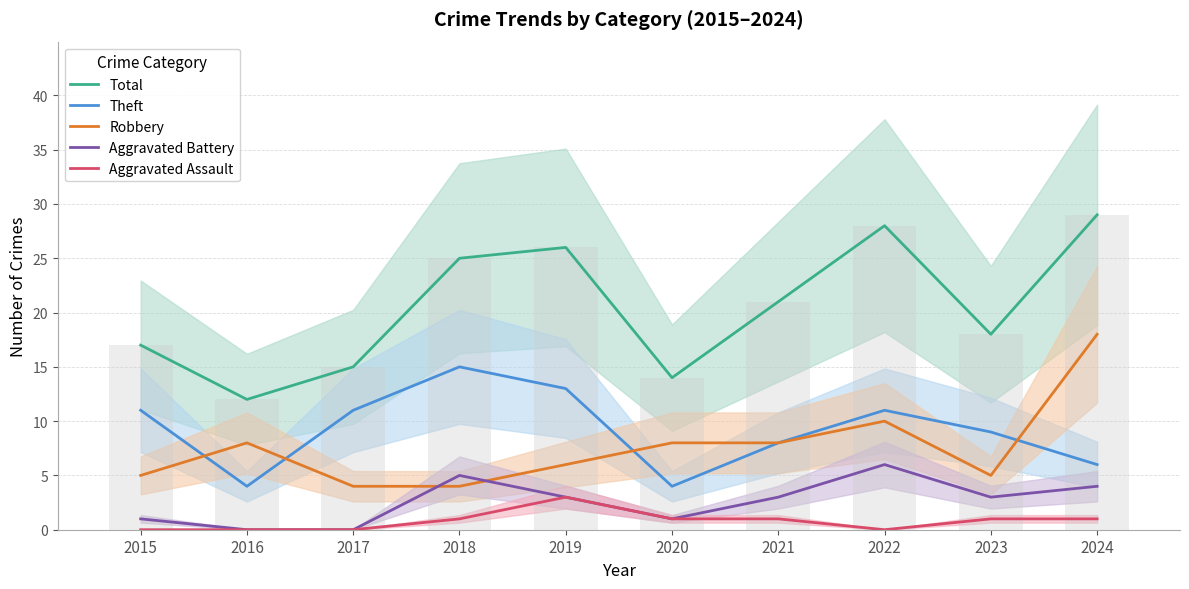

What value does the Total series have at 2021?

21